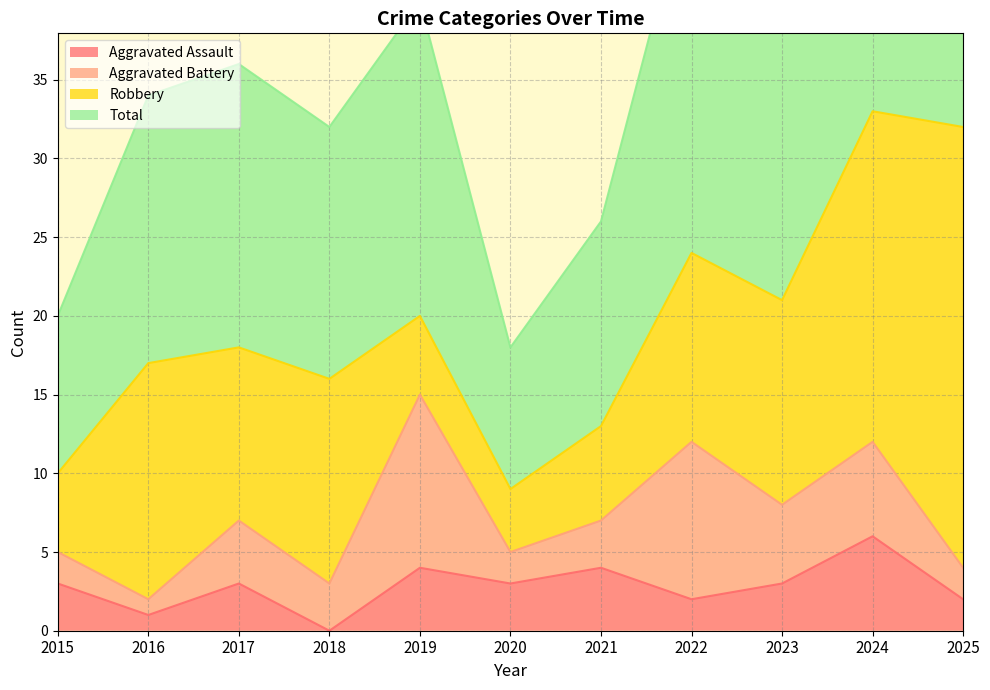

Read the Total value at 2022, to the nearest 5.

50